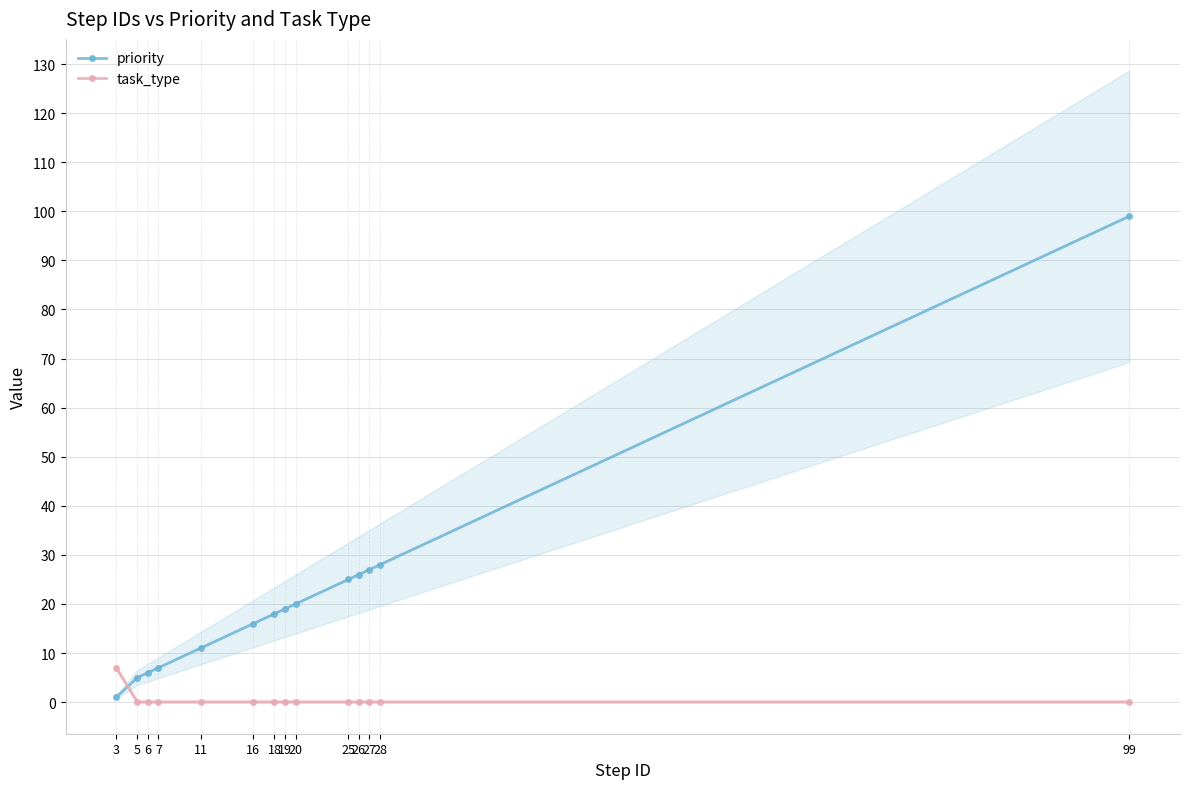

Is the value of task_type at 25 greater than the value of priority at 99?

No